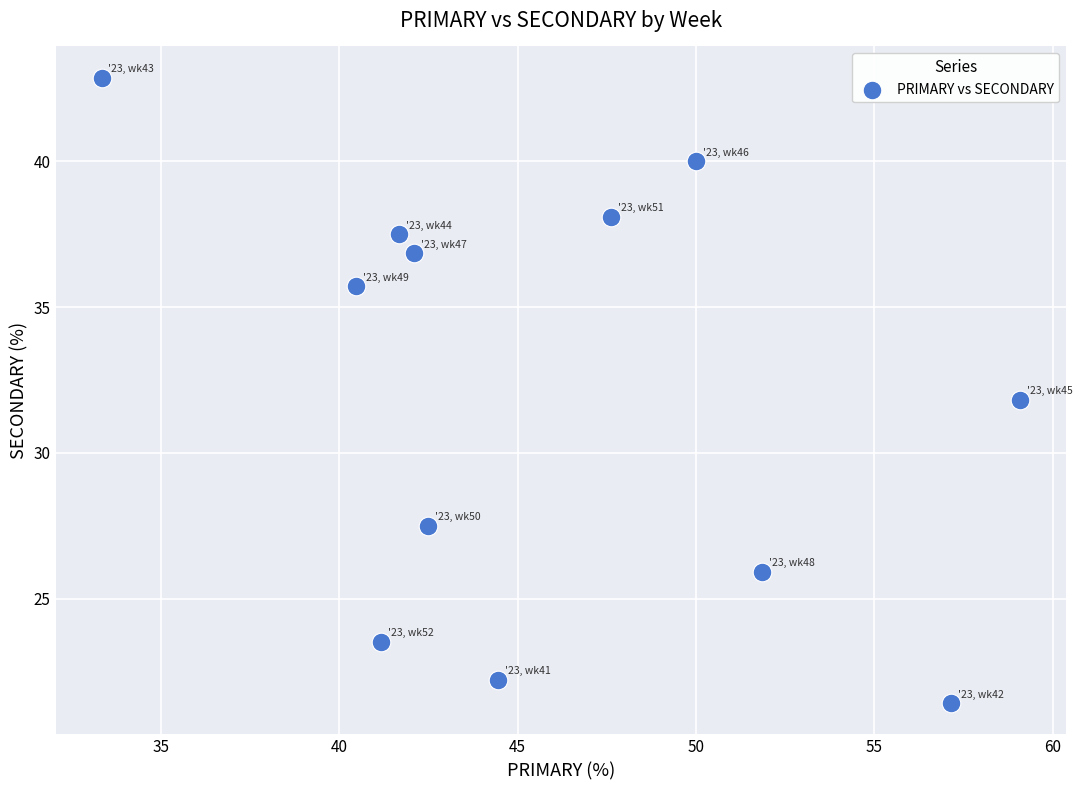

What is the average X value?

46.0